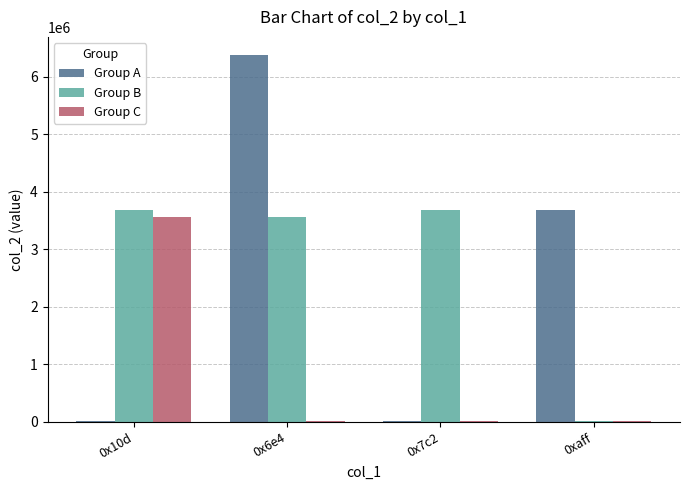

Is the value of Group A at 0x6e4 greater than the value of Group C at 0x7c2?

Yes